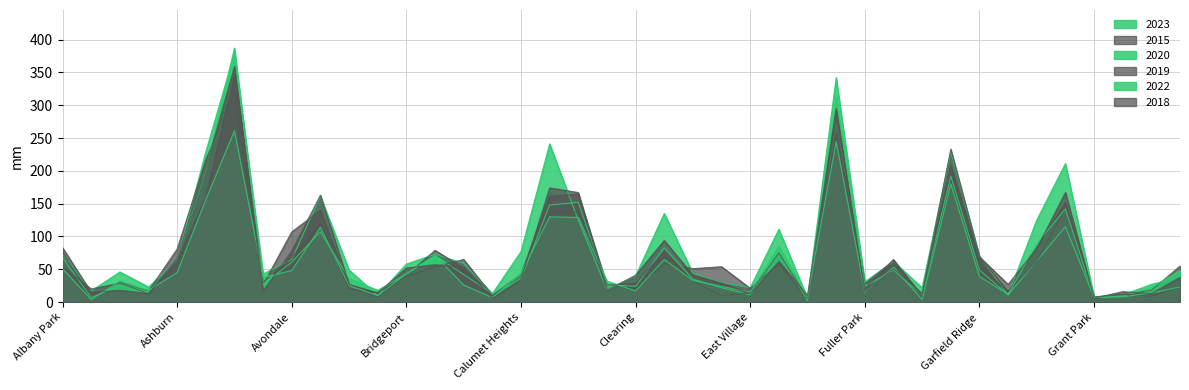

Where is the first local maximum for 2020?

Archer Heights